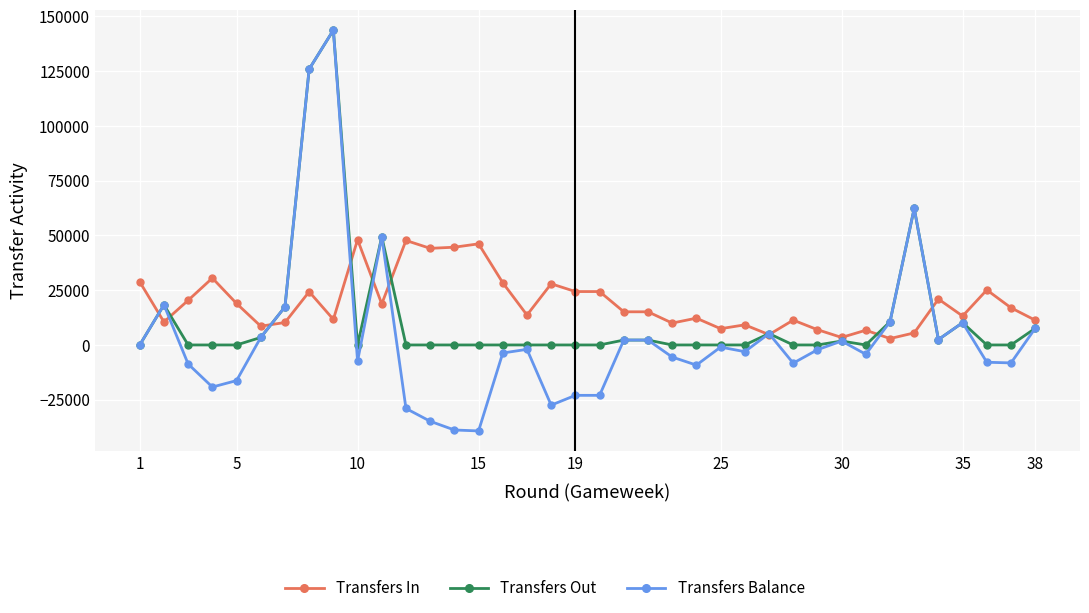

Which series ends up on top after the final intersection of Transfers In and Transfers Balance?

Transfers In